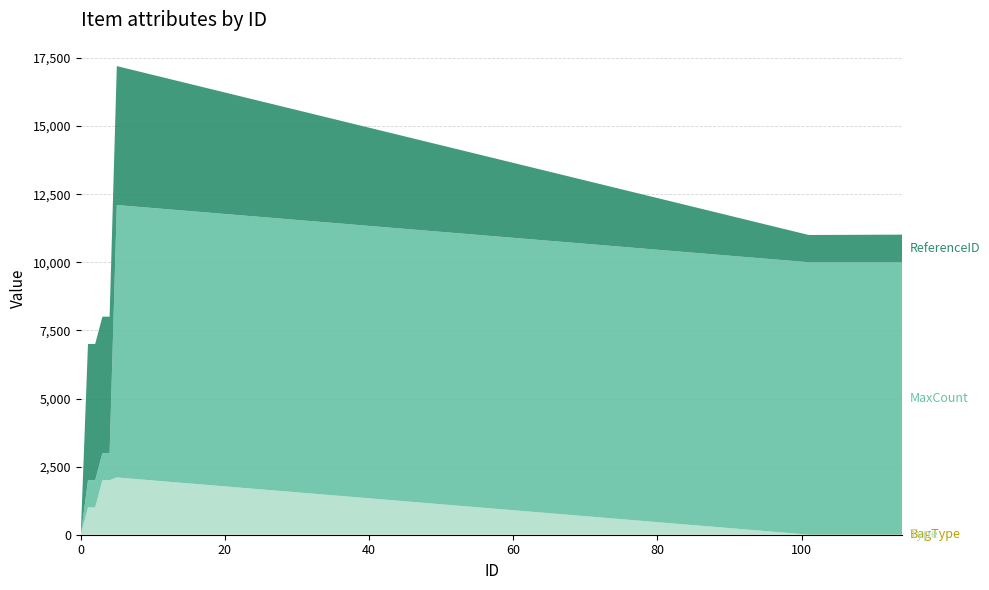

Reading left to right, list all the values displayed in this chart.

BagType: 0	2	2	2	2	2	1	1	1	1	1	1	1	1	1	1	1	1	1	1
Type: 0	1000	1001	2000	2000	2100	1	1	1	1	1	1	1	1	1	1	1	1	1	1
MaxCount: 1	999	999	999	999	9999	9999	9999	9999	9999	9999	9999	9999	9999	9999	9999	9999	9999	9999	9999
ReferenceID: 0	5000	5001	5002	5003	5100	1001	1002	1003	1004	1005	1006	1007	1008	1009	1010	1011	1012	1013	1014